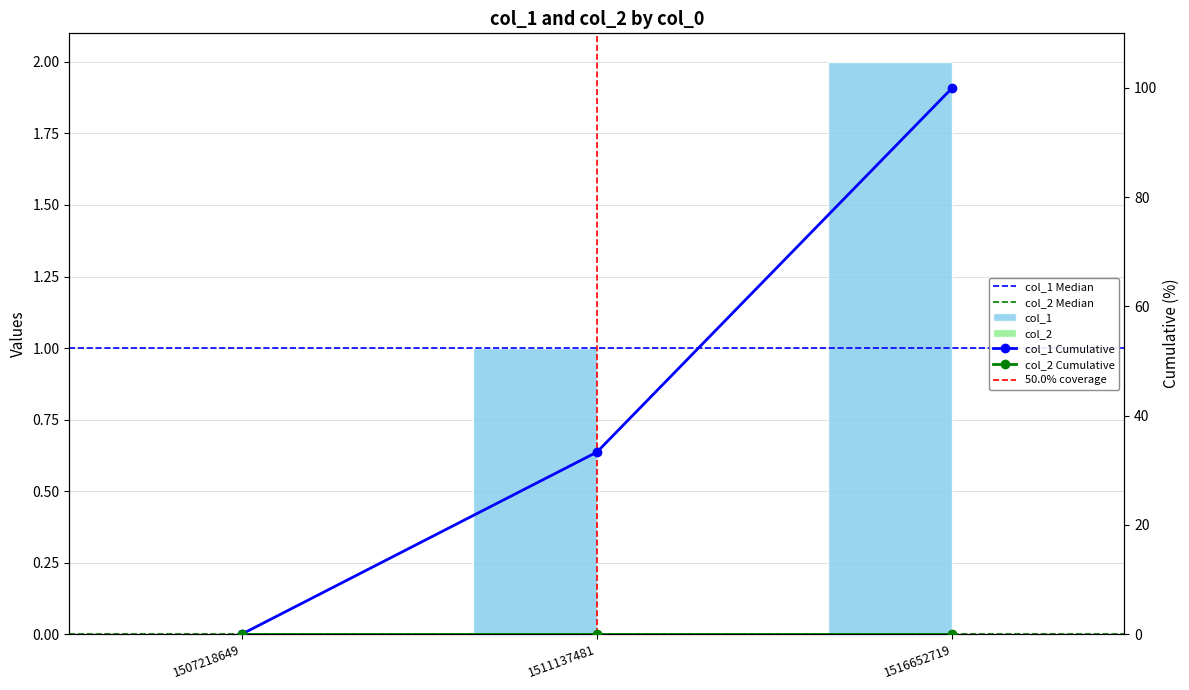

Reading left to right, extract all data points from this chart.

1507218649=0	1511137481=1	1516652719=2